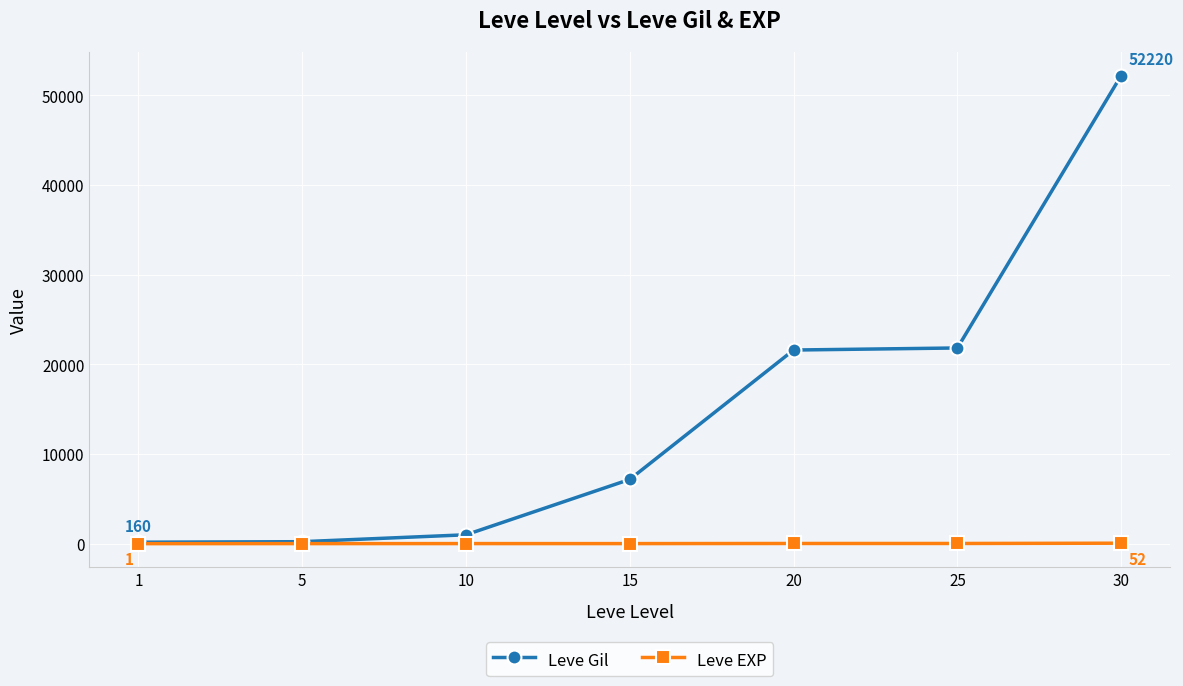

Which series has the widest spread of values?

Leve Gil